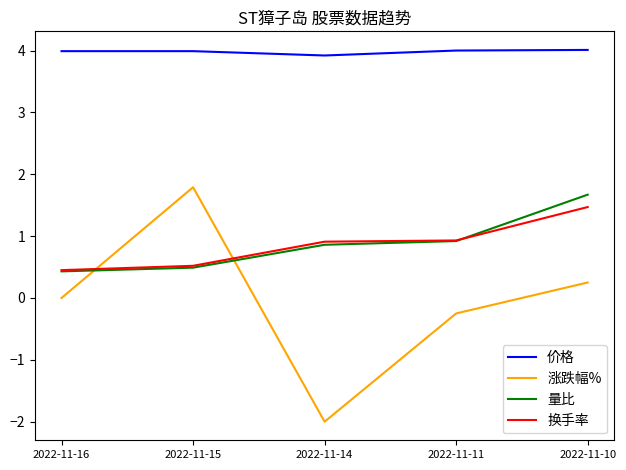

Is the value of 换手率 at 2022-11-16 greater than the value of 涨跌幅% at 2022-11-10?

Yes